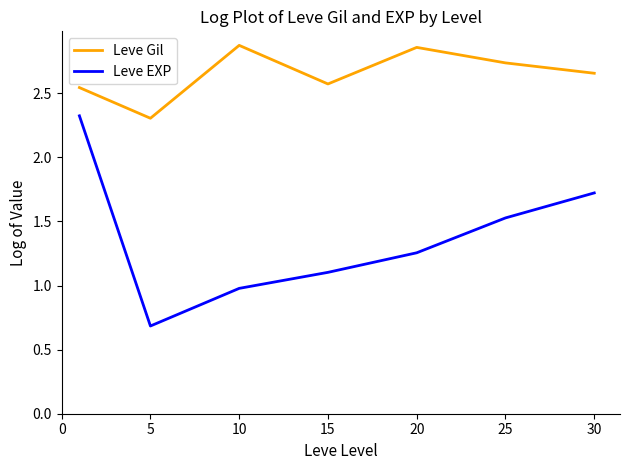

What is the minimum value shown in the chart?

0.7